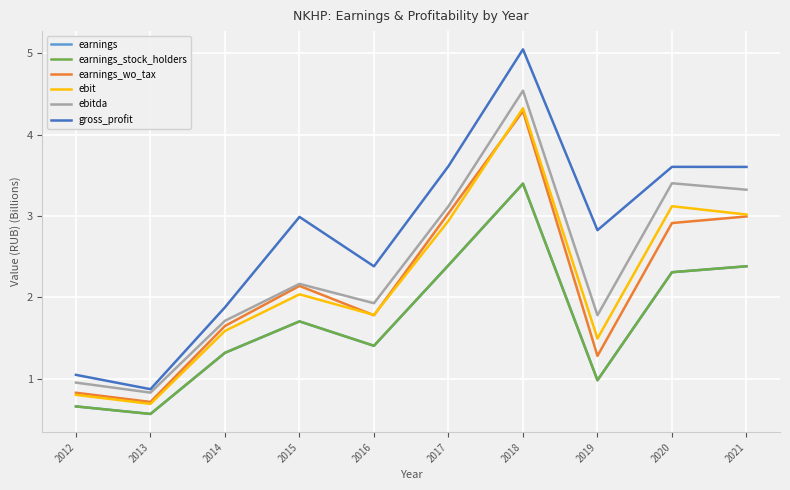

Which series has the largest range (max minus min)?

gross_profit